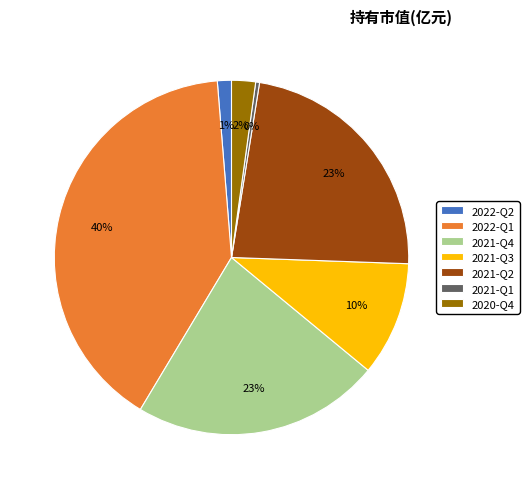

True or false: 2021-Q3 accounts for 1% of the total.

False